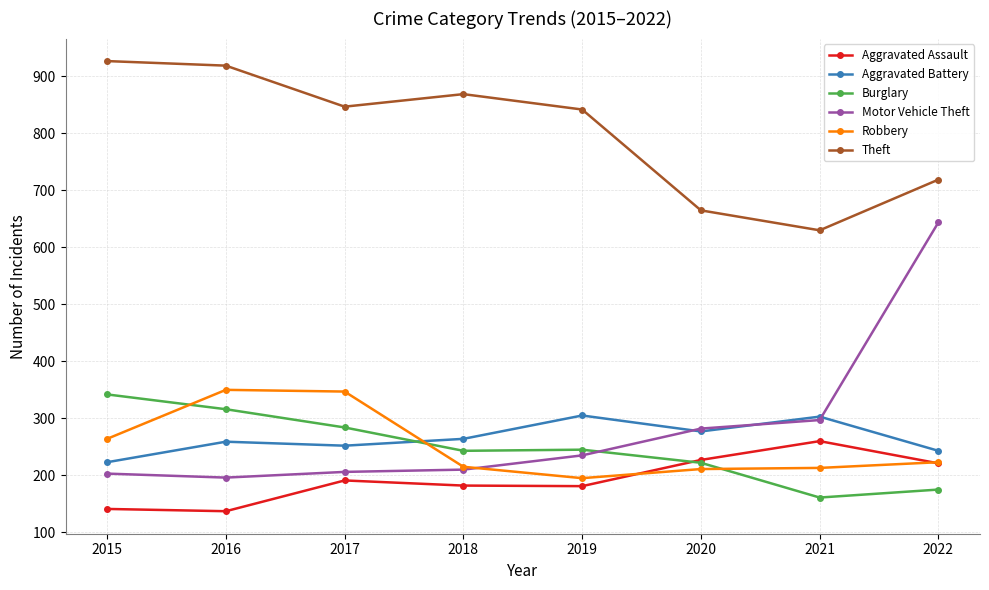

At which label does Theft reach its peak?

2015